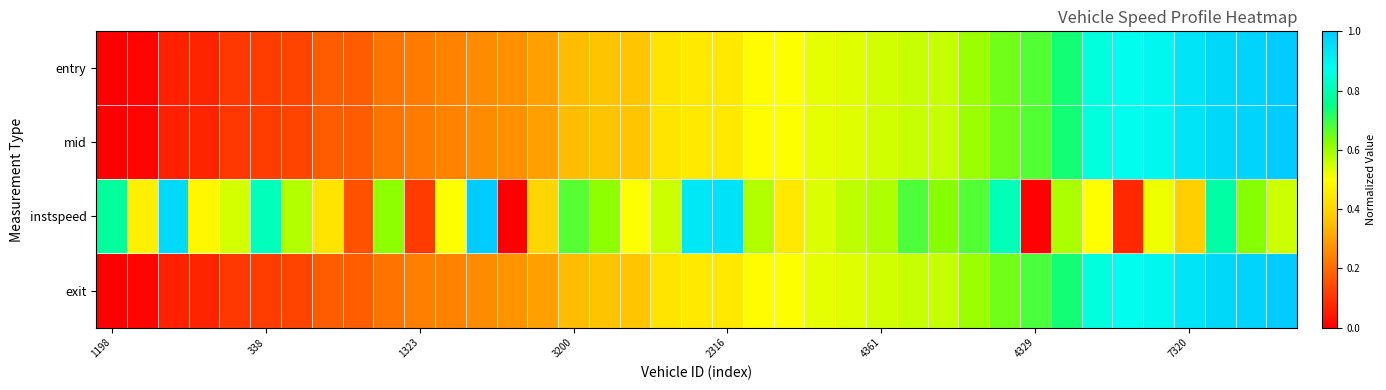

Which series has the largest range (max minus min)?

entry